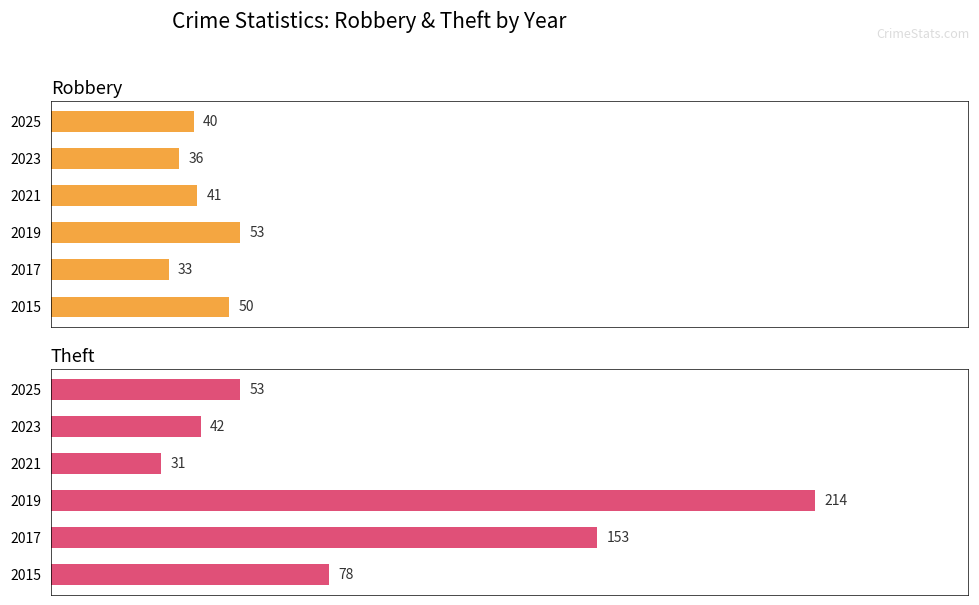

What is the average value of the Theft series?

95